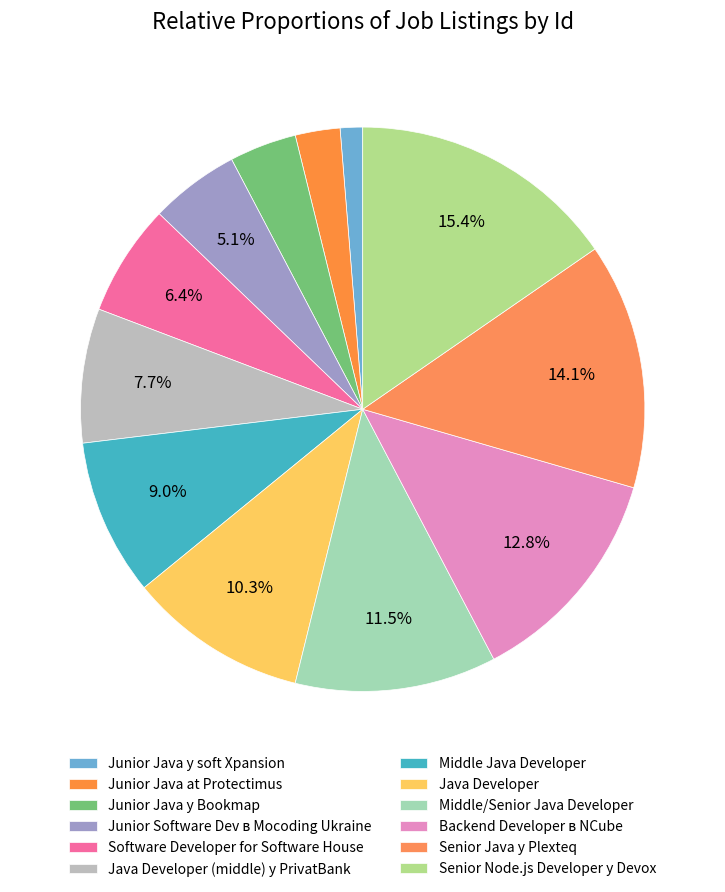

To the nearest percent, what is the difference between the Backend Developer в NCube and Java Developer (middle) у PrivatBank slice percentages?

5%